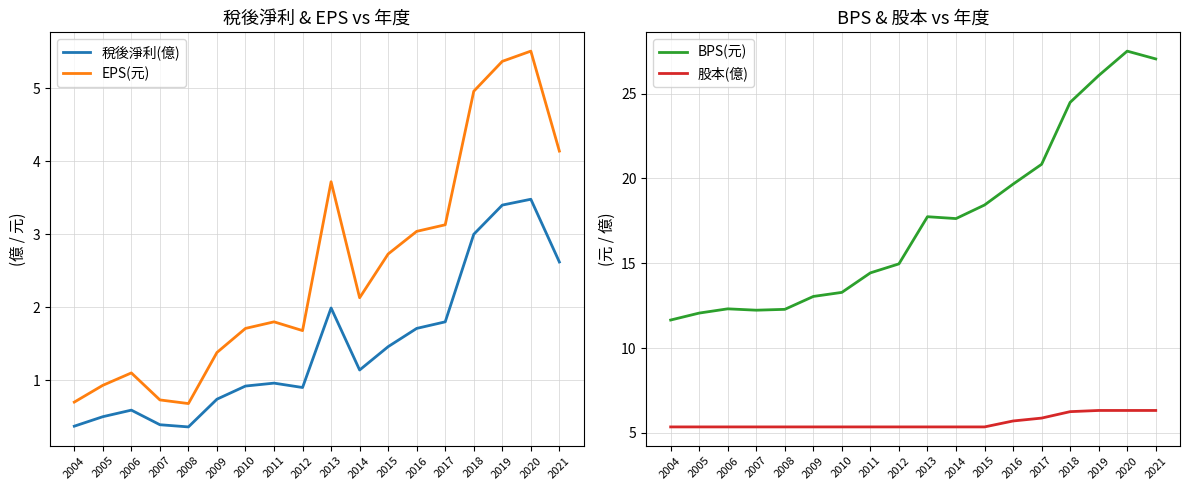

Reading left to right, transcribe all the data shown in this chart.

稅後淨利(億): 2004=0.4	2005=0.5	2006=0.6	2007=0.4	2008=0.4	2009=0.7	2010=0.9	2011=1.0	2012=0.9	2013=2.0	2014=1.1	2015=1.5	2016=1.7	2017=1.8	2018=3.0	2019=3.4	2020=3.5	2021=2.6
EPS(元): 2004=0.7	2005=0.9	2006=1.1	2007=0.7	2008=0.7	2009=1.4	2010=1.7	2011=1.8	2012=1.7	2013=3.7	2014=2.1	2015=2.7	2016=3.0	2017=3.1	2018=5.0	2019=5.4	2020=5.5	2021=4.1
BPS(元): 2004=11.7	2005=12.1	2006=12.3	2007=12.2	2008=12.3	2009=13.0	2010=13.3	2011=14.4	2012=15.0	2013=17.7	2014=17.6	2015=18.4	2016=19.7	2017=20.8	2018=24.5	2019=26.1	2020=27.5	2021=27.0
股本(億): 2004=5.3	2005=5.3	2006=5.3	2007=5.3	2008=5.3	2009=5.3	2010=5.3	2011=5.3	2012=5.3	2013=5.3	2014=5.3	2015=5.3	2016=5.7	2017=5.9	2018=6.2	2019=6.3	2020=6.3	2021=6.3